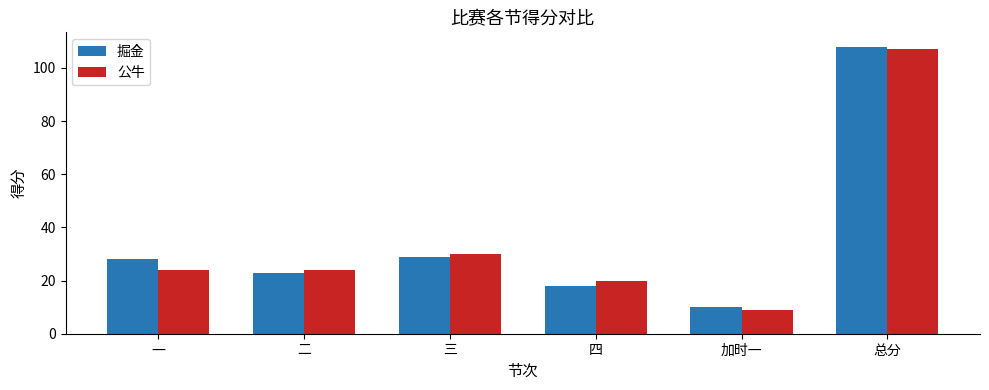

Rank the series by their maximum value, from lowest to highest.

公牛, 掘金